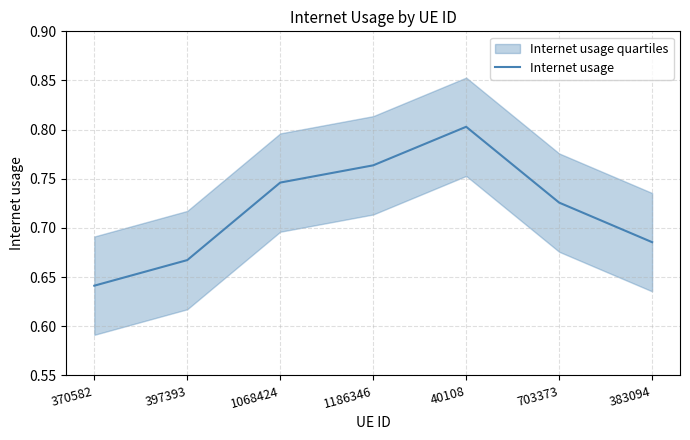

Is it true that the value at 1068424 is 0.7?

True